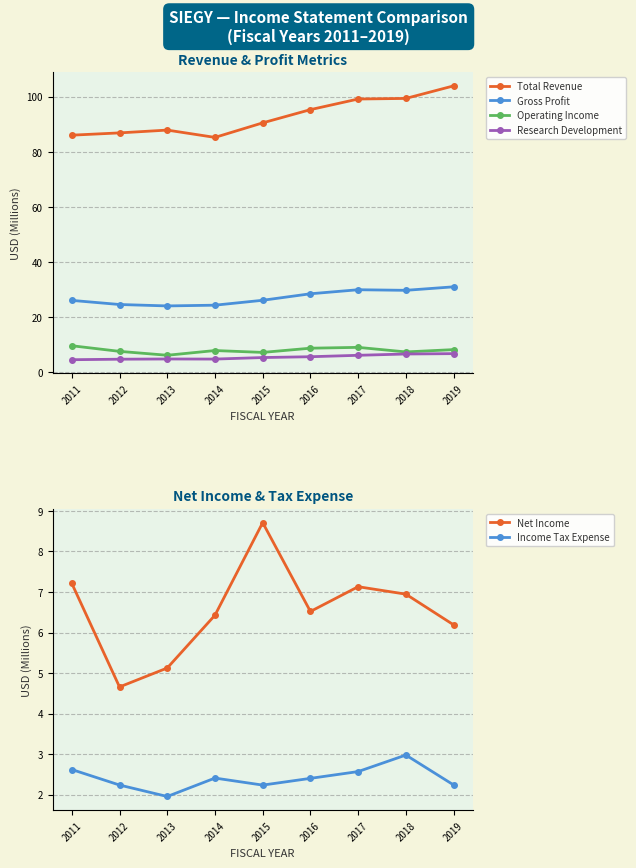

Reading left to right, extract all data points from this chart.

Total Revenue: 86.0	86.8	87.9	85.2	90.5	95.3	99.1	99.3	103.9
Gross Profit: 26.1	24.6	24.1	24.4	26.1	28.5	30.0	29.7	31.0
Operating Income: 9.6	7.6	6.2	7.9	7.2	8.8	9.1	7.4	8.2
Research Development: 4.6	4.8	4.8	4.8	5.4	5.7	6.2	6.6	6.8
Net Income: 7.2	4.7	5.1	6.4	8.7	6.5	7.1	6.9	6.2
Income Tax Expense: 2.6	2.2	2.0	2.4	2.2	2.4	2.6	3.0	2.2